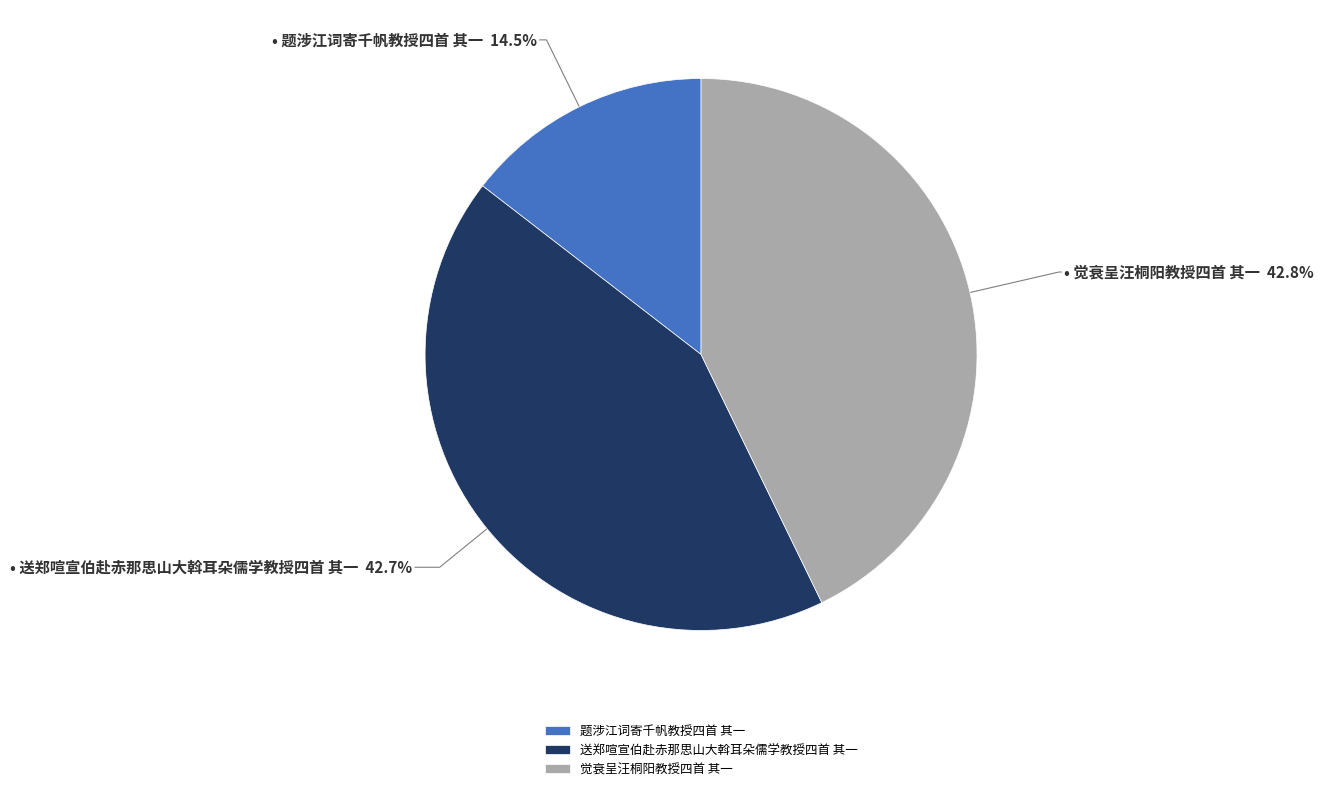

To the nearest percent, what is the difference between the largest and smallest slice percentages?

28%